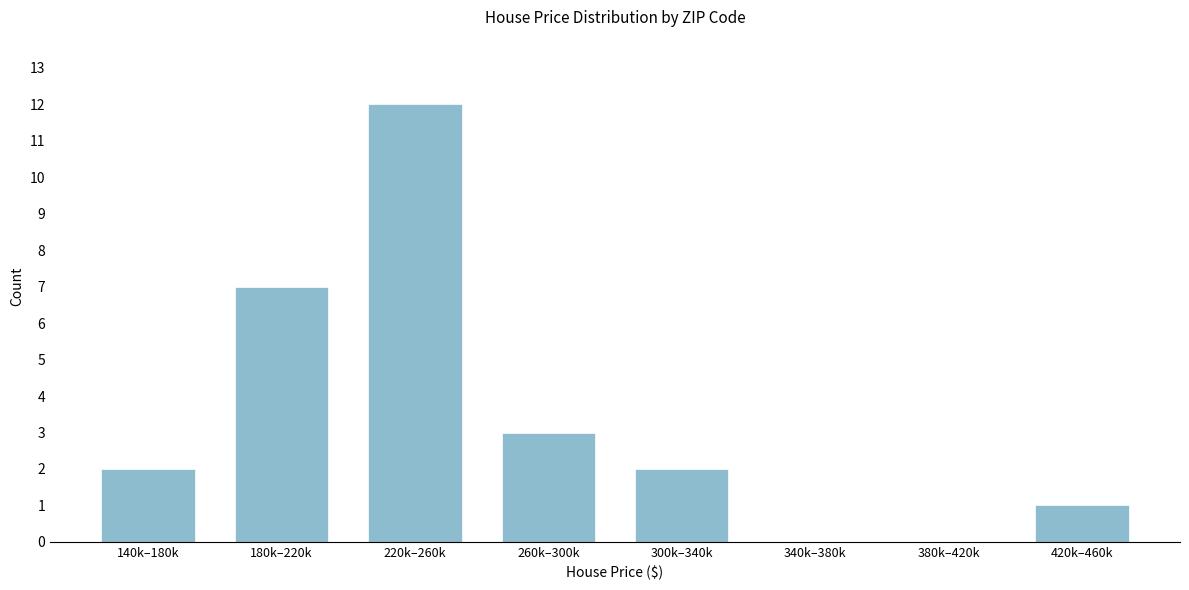

Reading left to right, transcribe all the data shown in this chart.

140k–180k=2	180k–220k=7	220k–260k=12	260k–300k=3	300k–340k=2	340k–380k=0	380k–420k=0	420k–460k=1